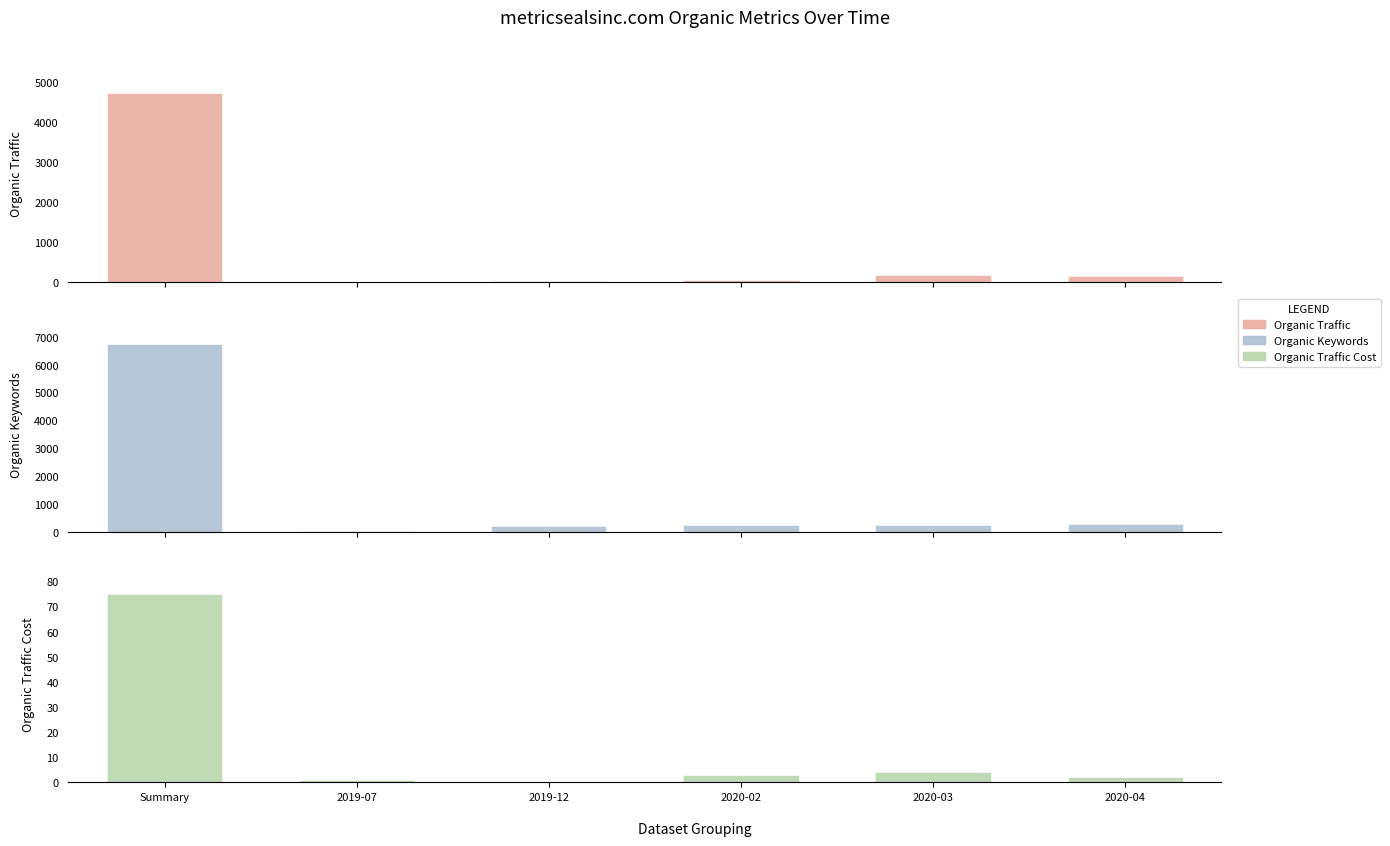

What is the spread (max minus min) of values at 2020-02?

237